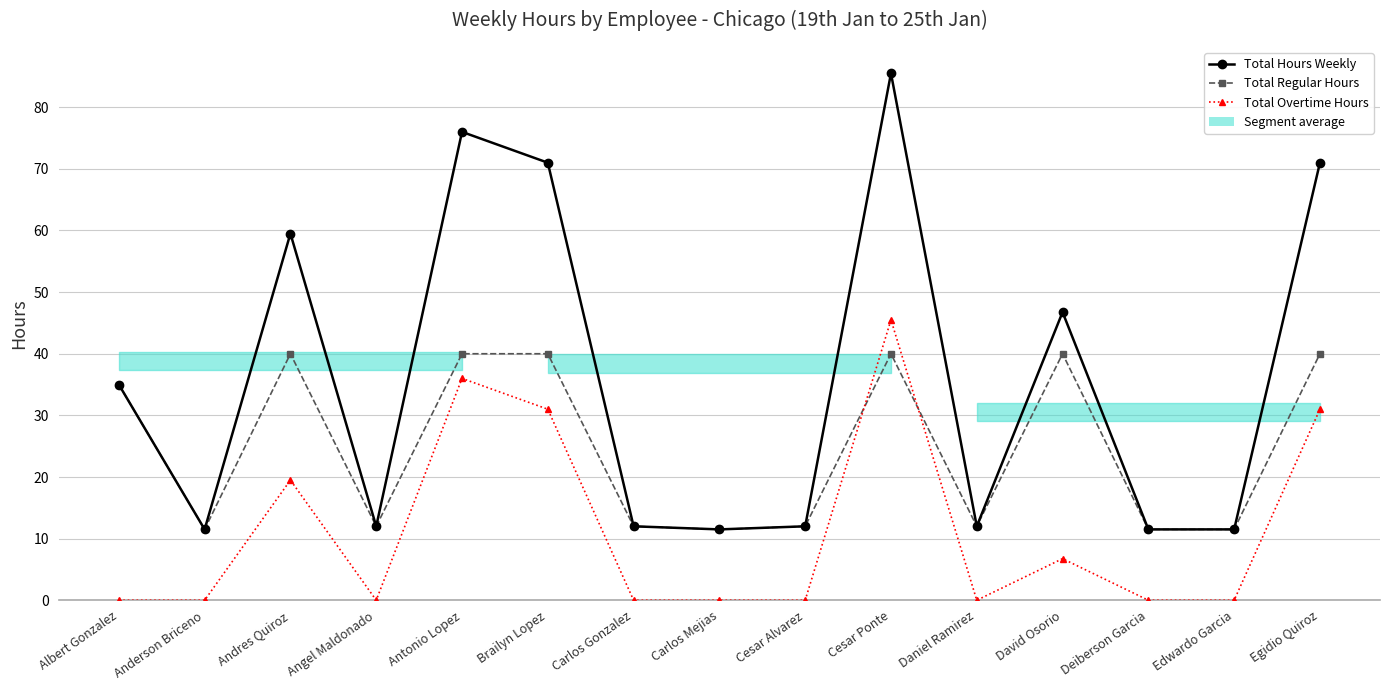

Between Carlos Mejias and Edwardo Garcia, which series saw the biggest shift?

Total Hours Weekly